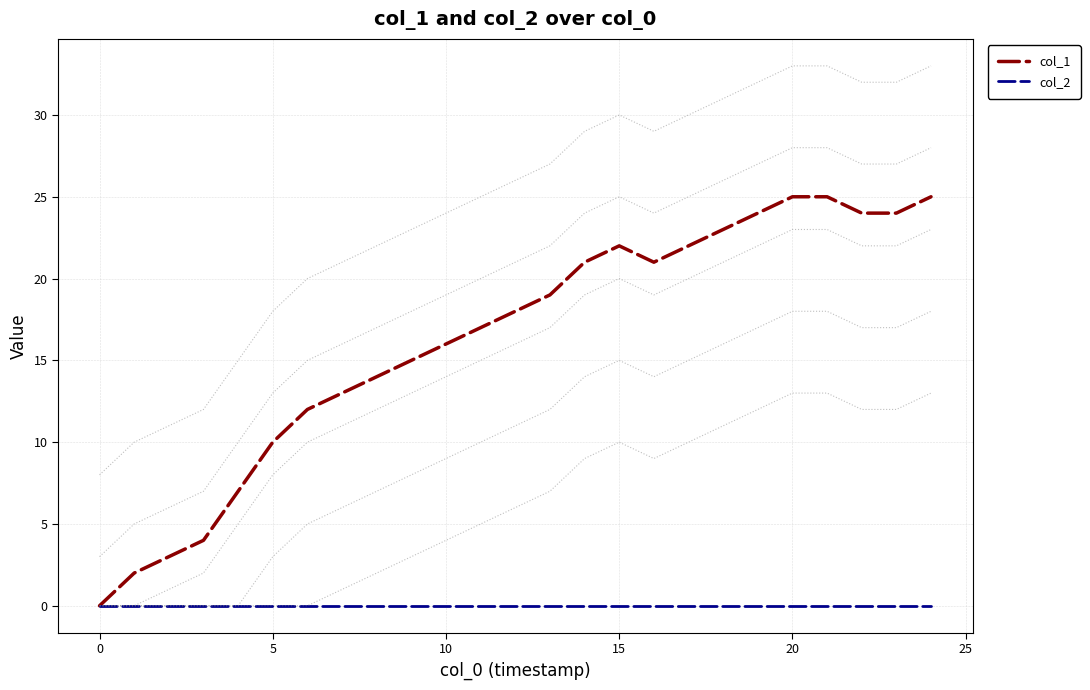

What is the sum of all col_1 values?

406